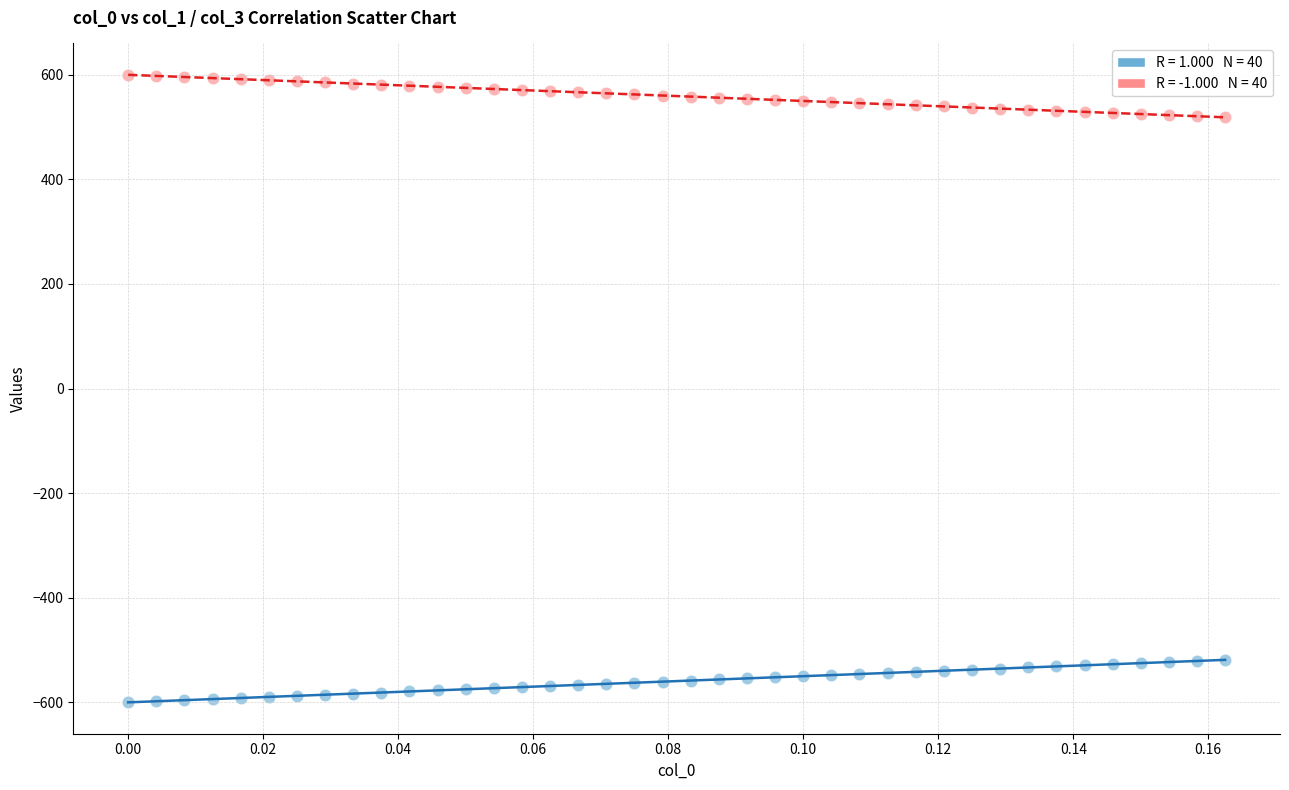

Across all data points, what is the range of Y values (max minus min)?

1200.0